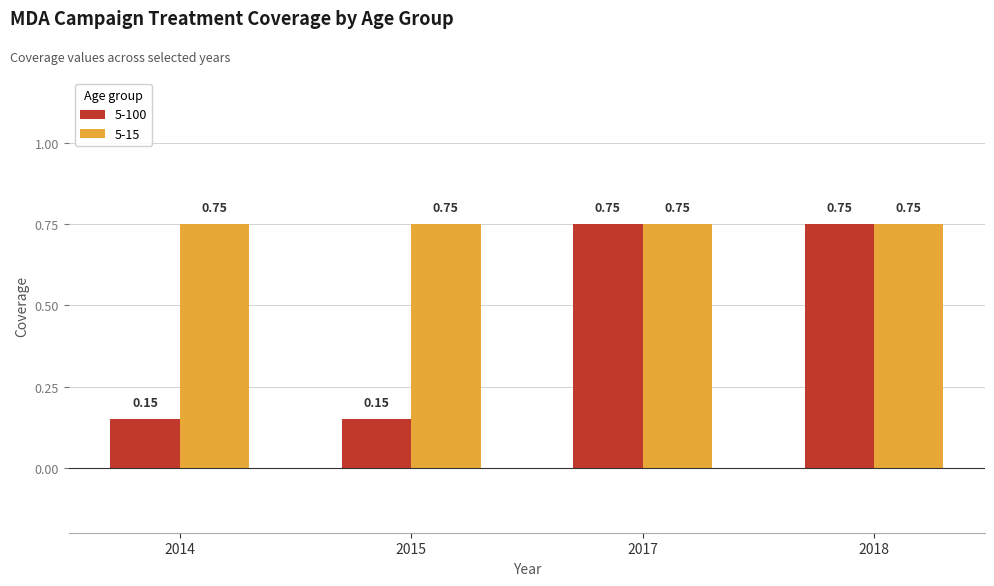

At how many categories does at least one series exceed 0?

4